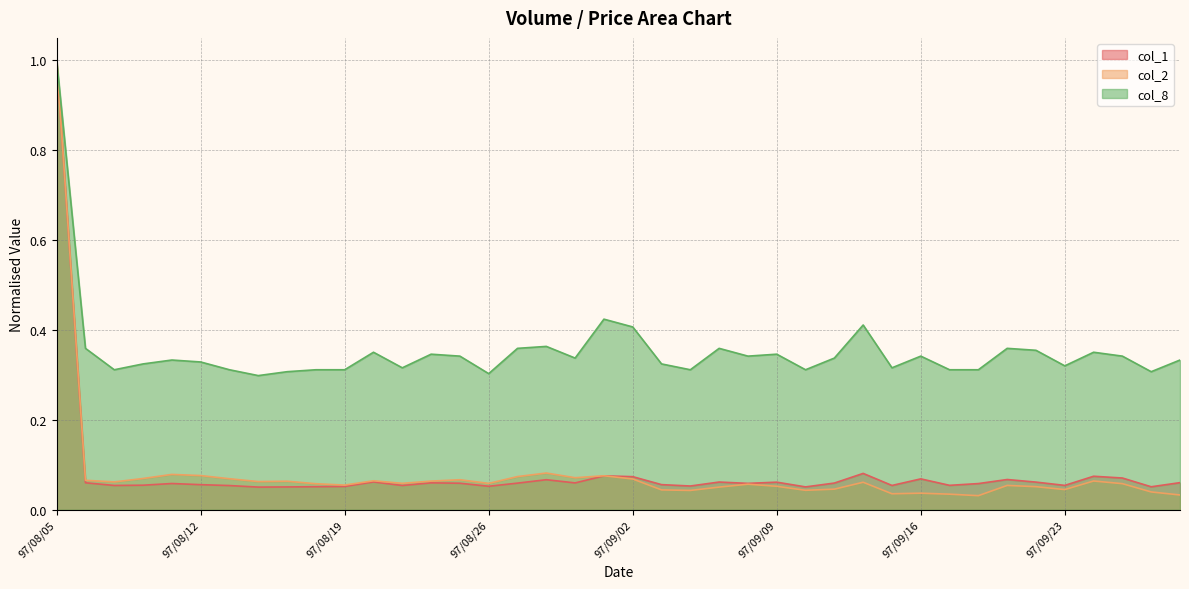

Does the chart have visible grid lines?

Yes